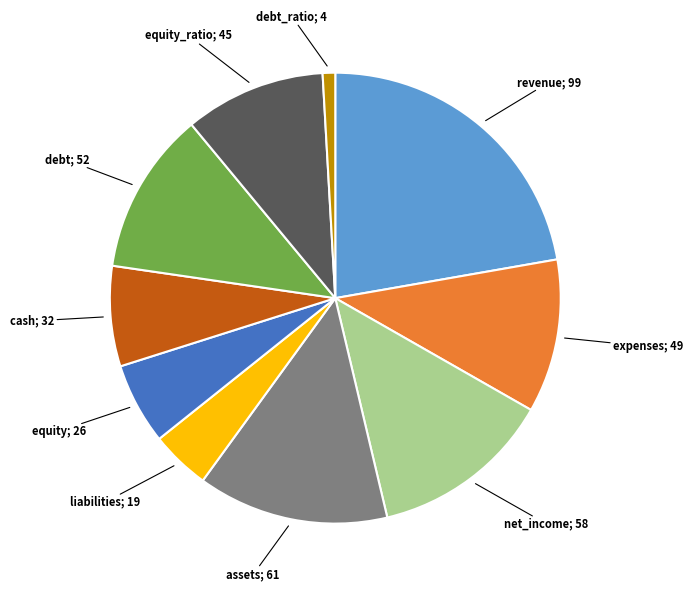

How many slices are in this pie chart?

10